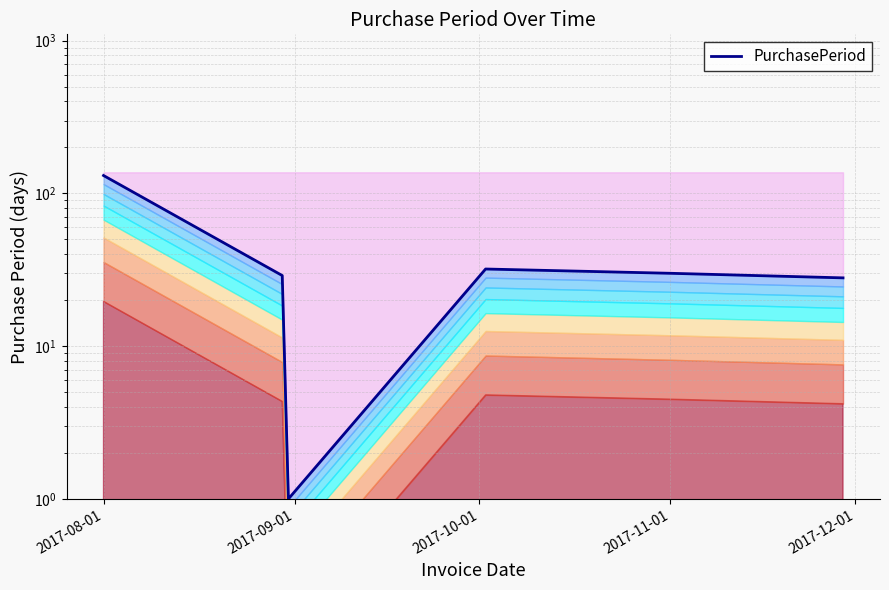

How many lines are shown in the chart?

1